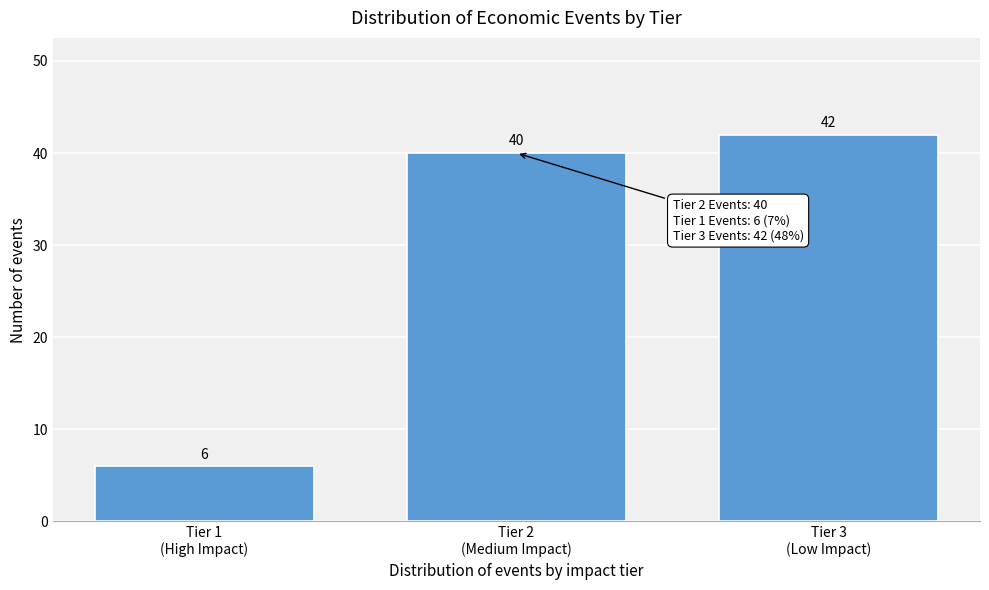

Reading right to left, list all the values displayed in this chart.

42	40	6